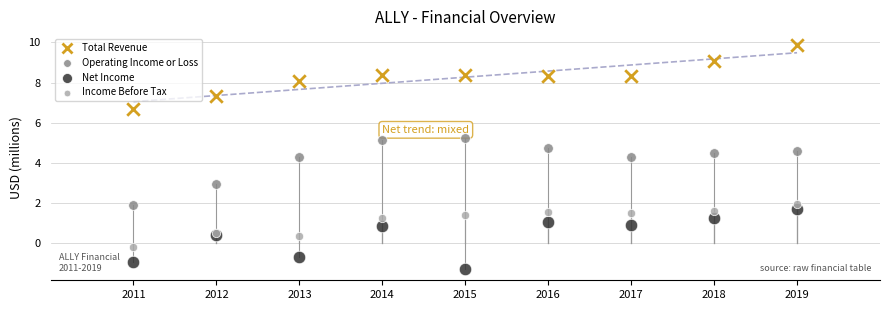

In the Net Income series, what Y value is closest to 0?

0.4